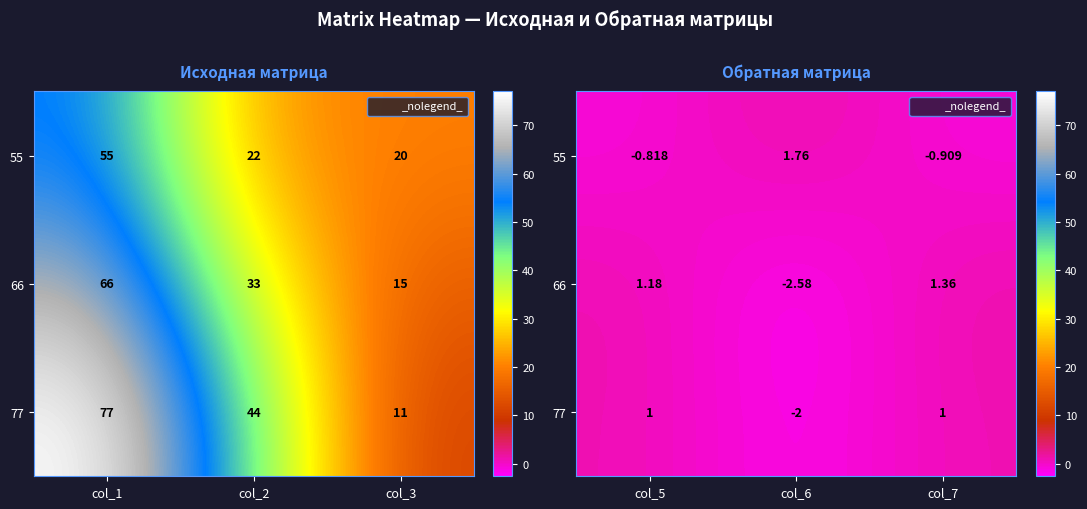

Is it true that 55 equals 0.9 at col_6?

False